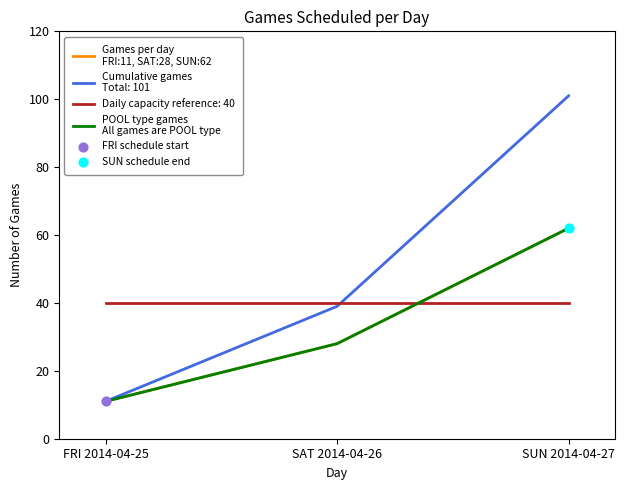

At which category is the sum across all series the highest?

SUN 2014-04-27